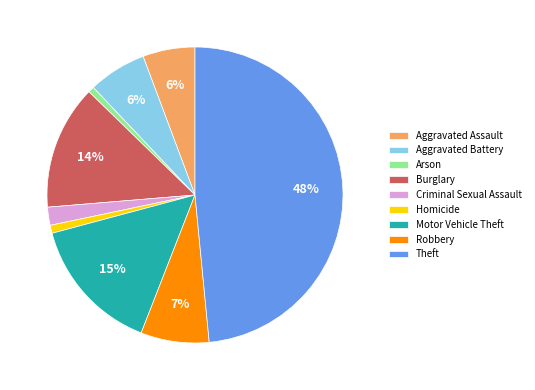

To the nearest percent, what is the combined percentage of Homicide and Arson?

2%